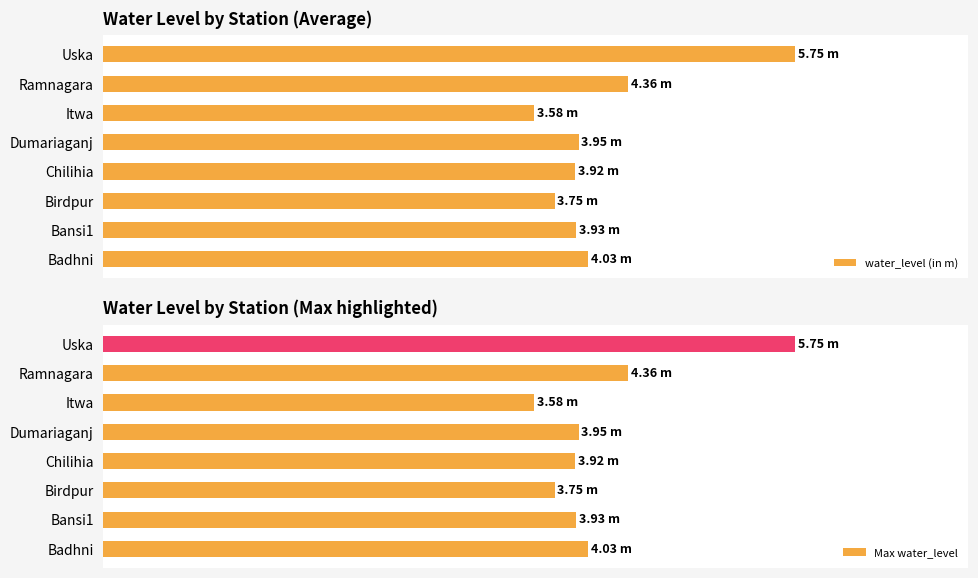

The value of Max water_level at Chilihia is 2.4. True or false?

False